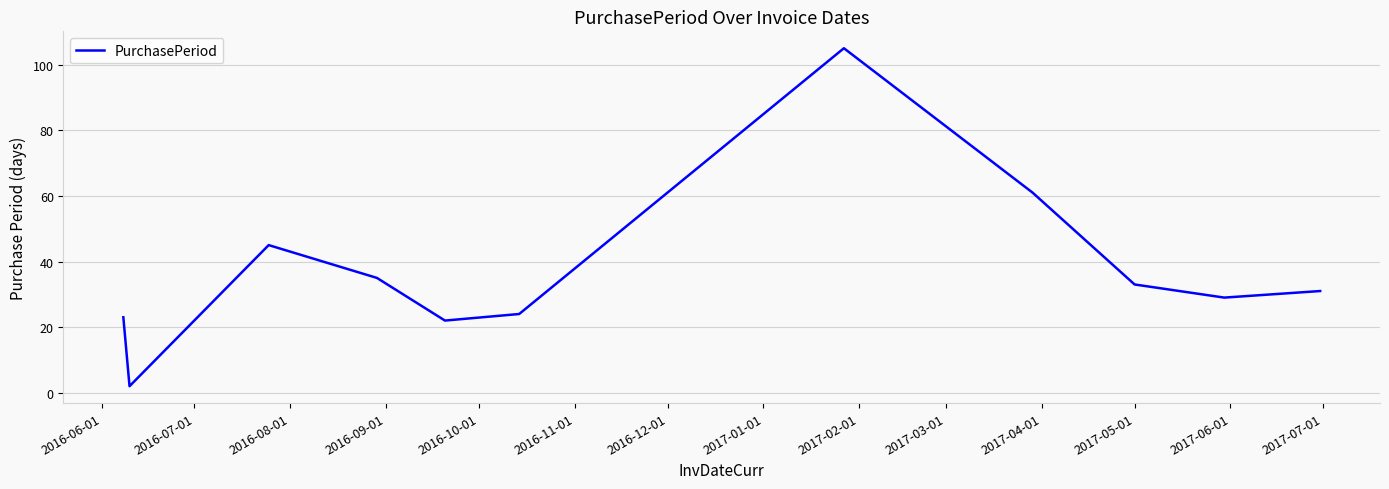

What is the maximum value shown in the chart?

105